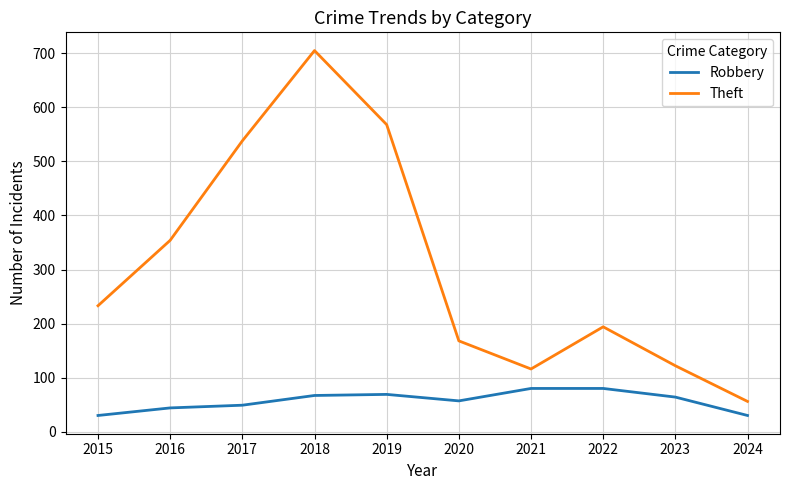

The value of Theft at 2020 is 168. True or false?

True